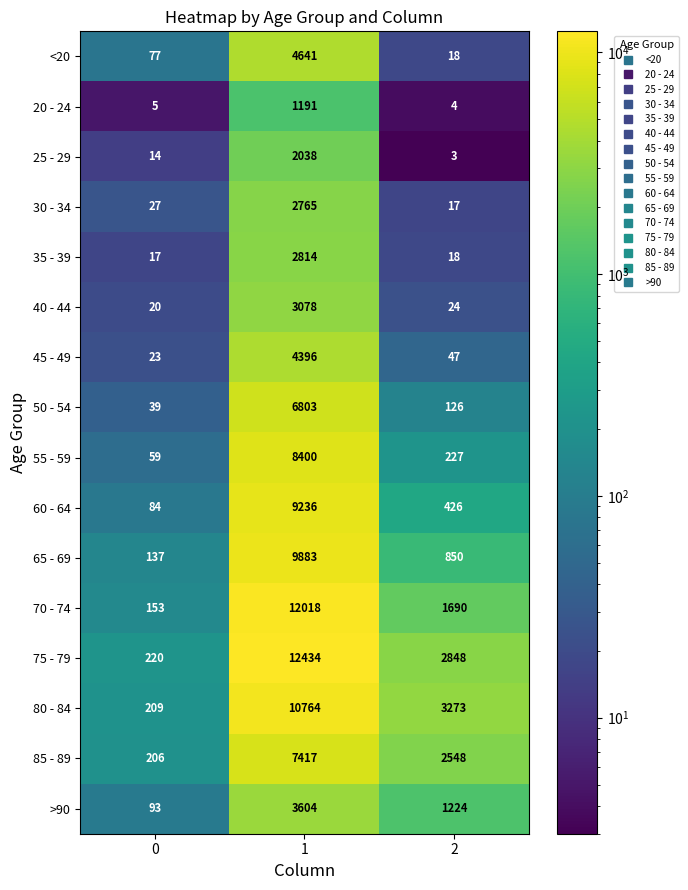

Is it true that 80 - 84 equals 209 at 0?

True